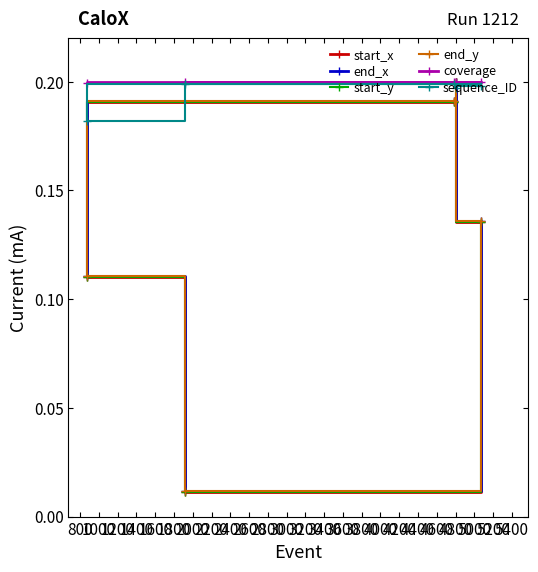

Does the chart have visible grid lines?

No